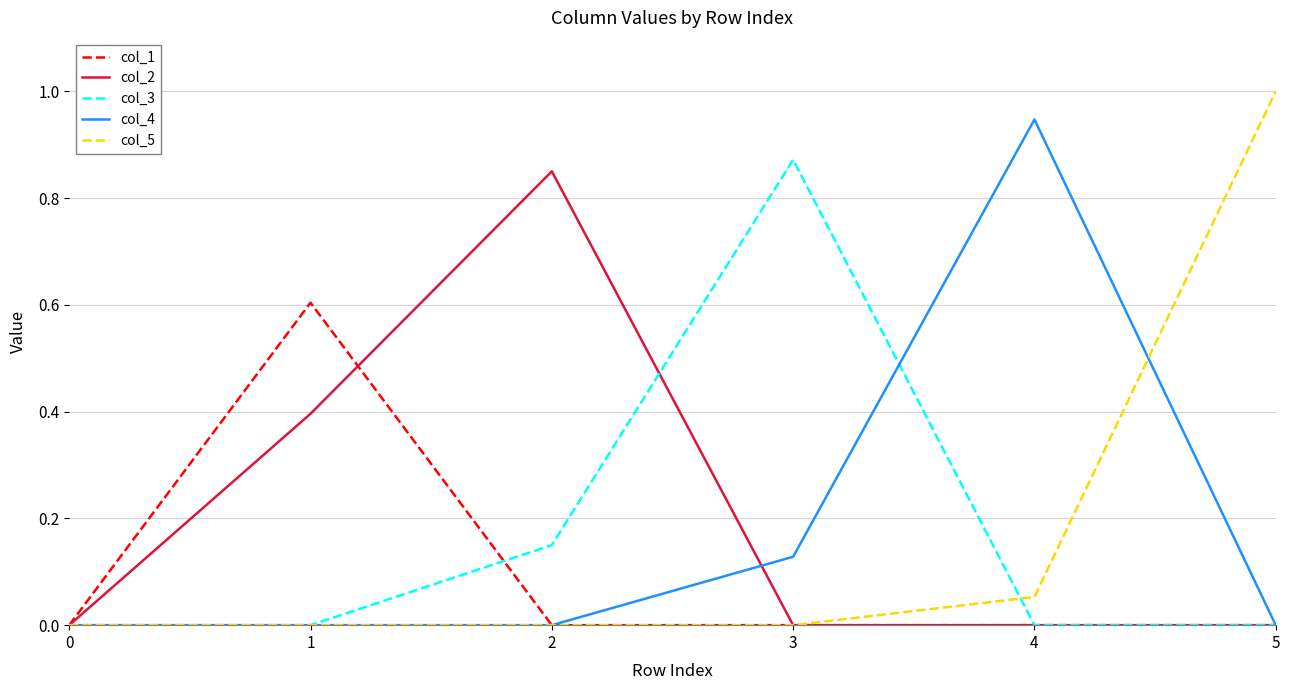

What is the total value across all series at 3?

1.0